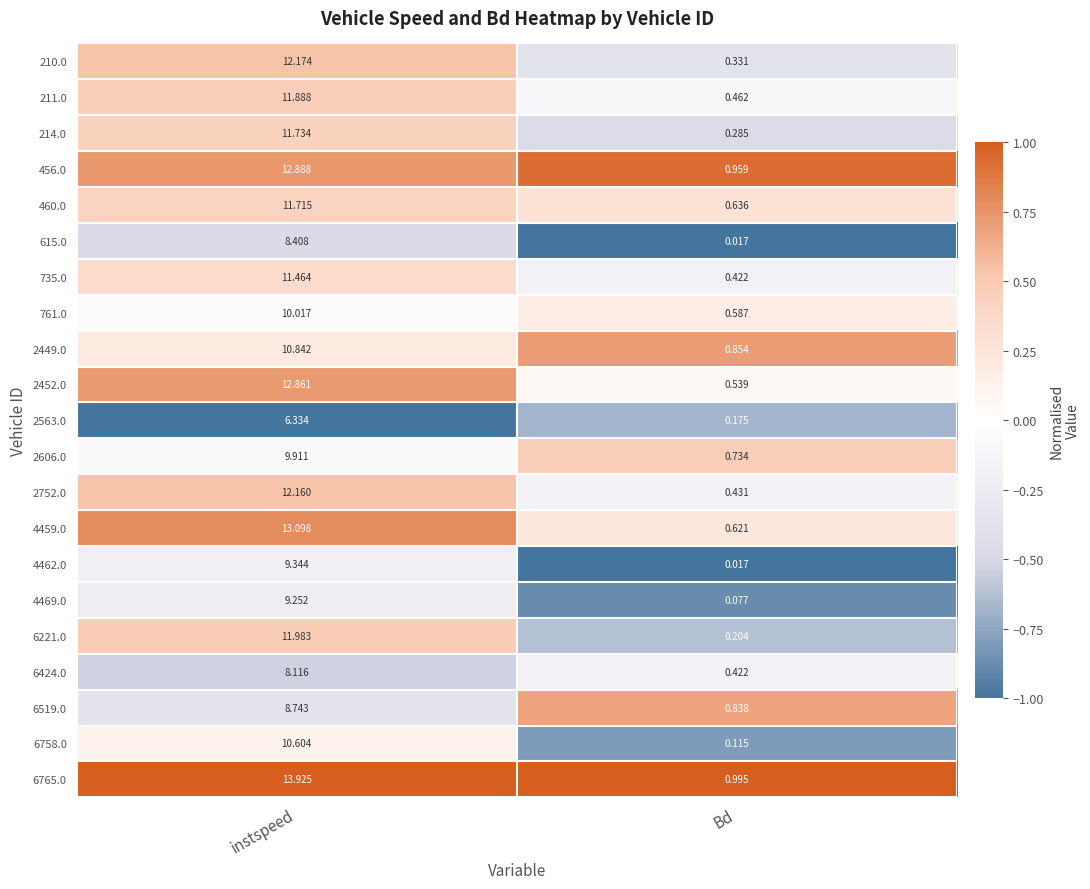

Which series has the widest spread of values?

6765.0